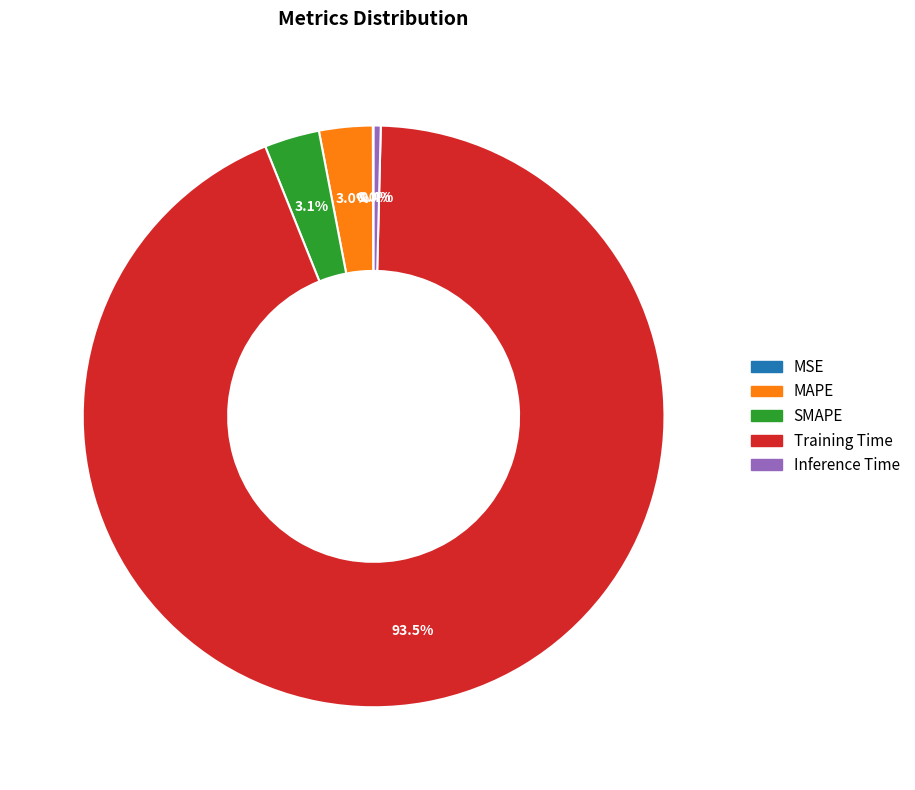

Which category has the biggest portion of the pie?

Training Time